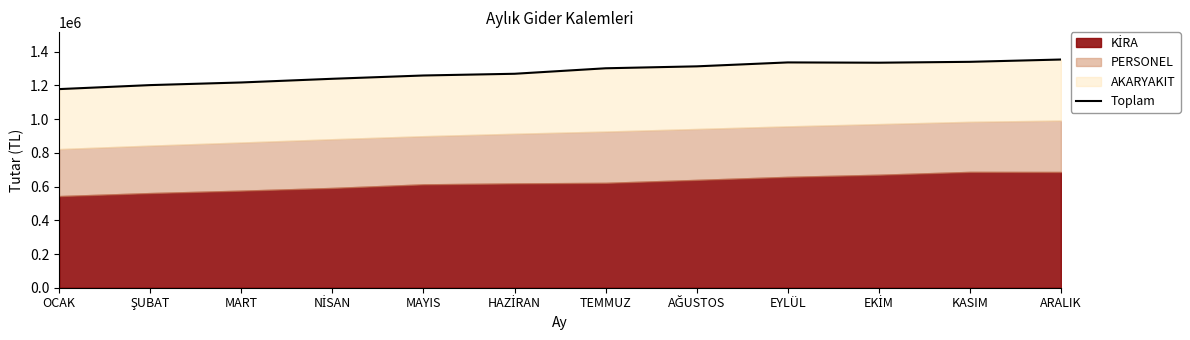

How many lines are shown in the chart?

1